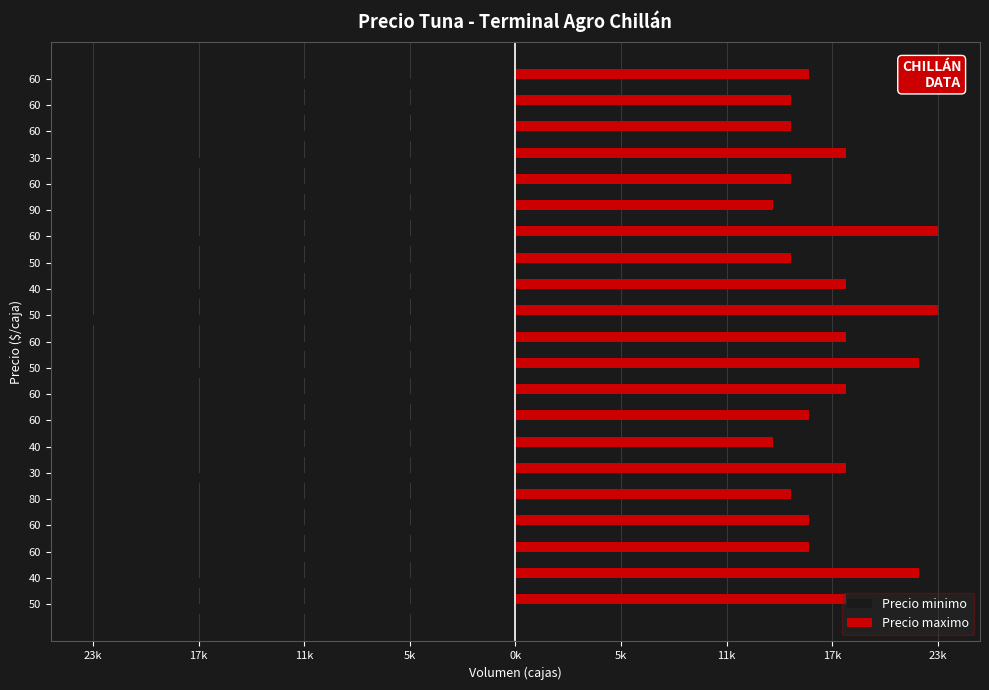

At which label is Precio minimo closest to -18000?

50